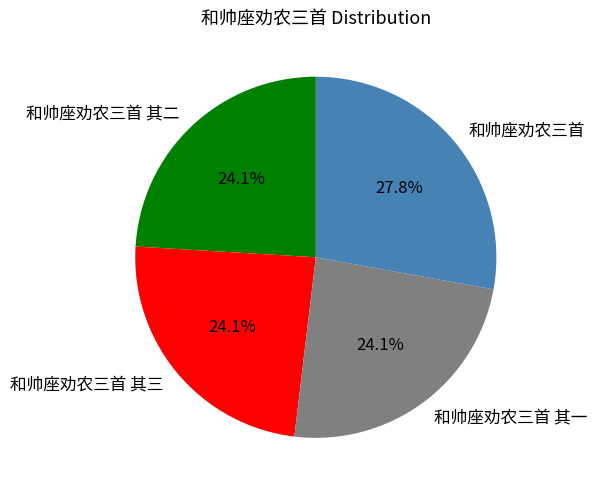

To the nearest percent, what percentage of the pie is 和帅座劝农三首?

28%